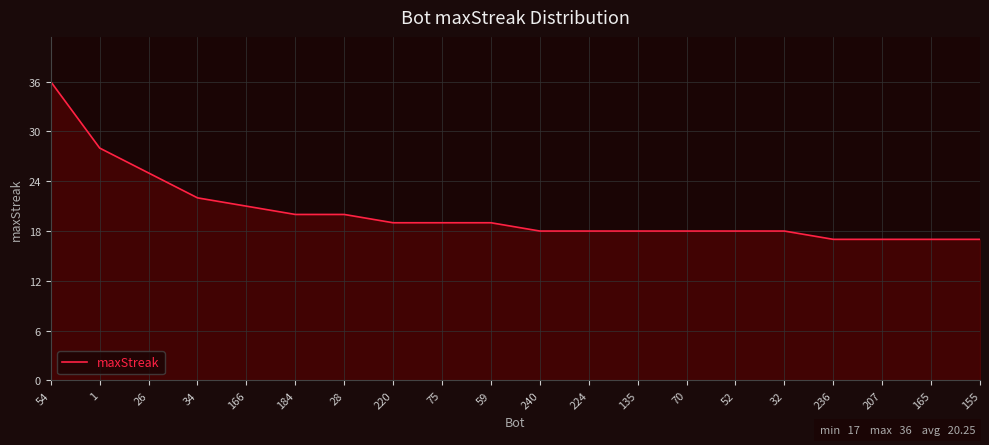

What position from the left is 165?

19